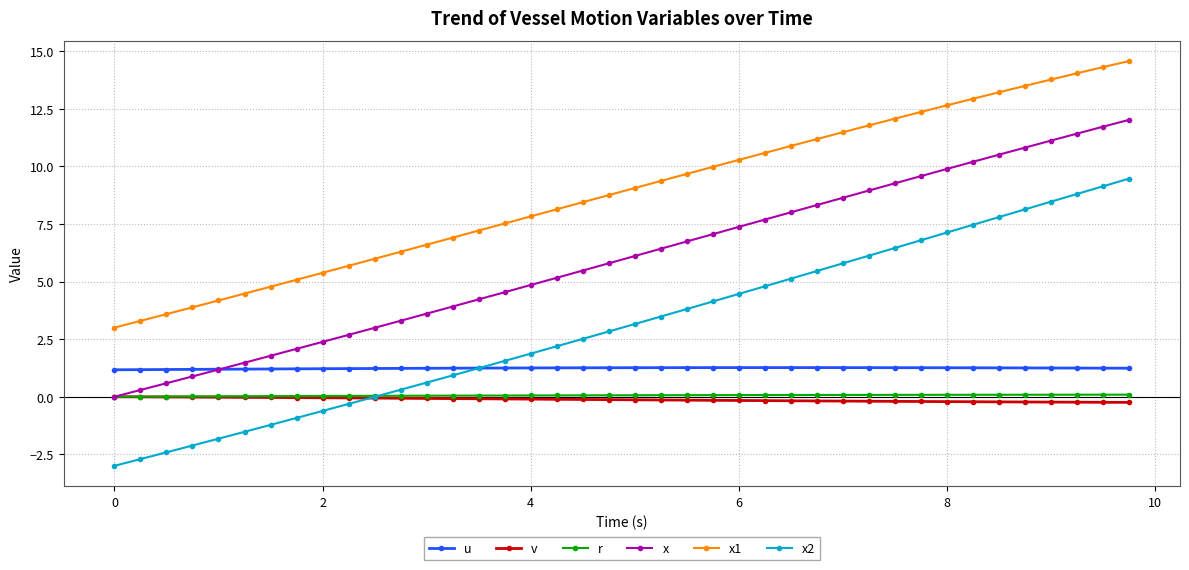

True or false: x1 and r intersect in this chart.

False